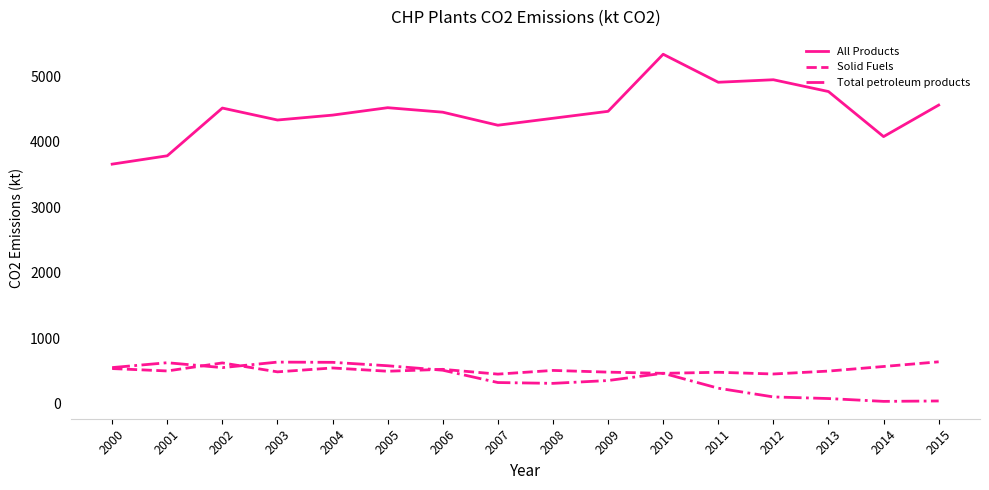

In All Products, how many points are lower than both neighbors (excluding endpoints)?

4